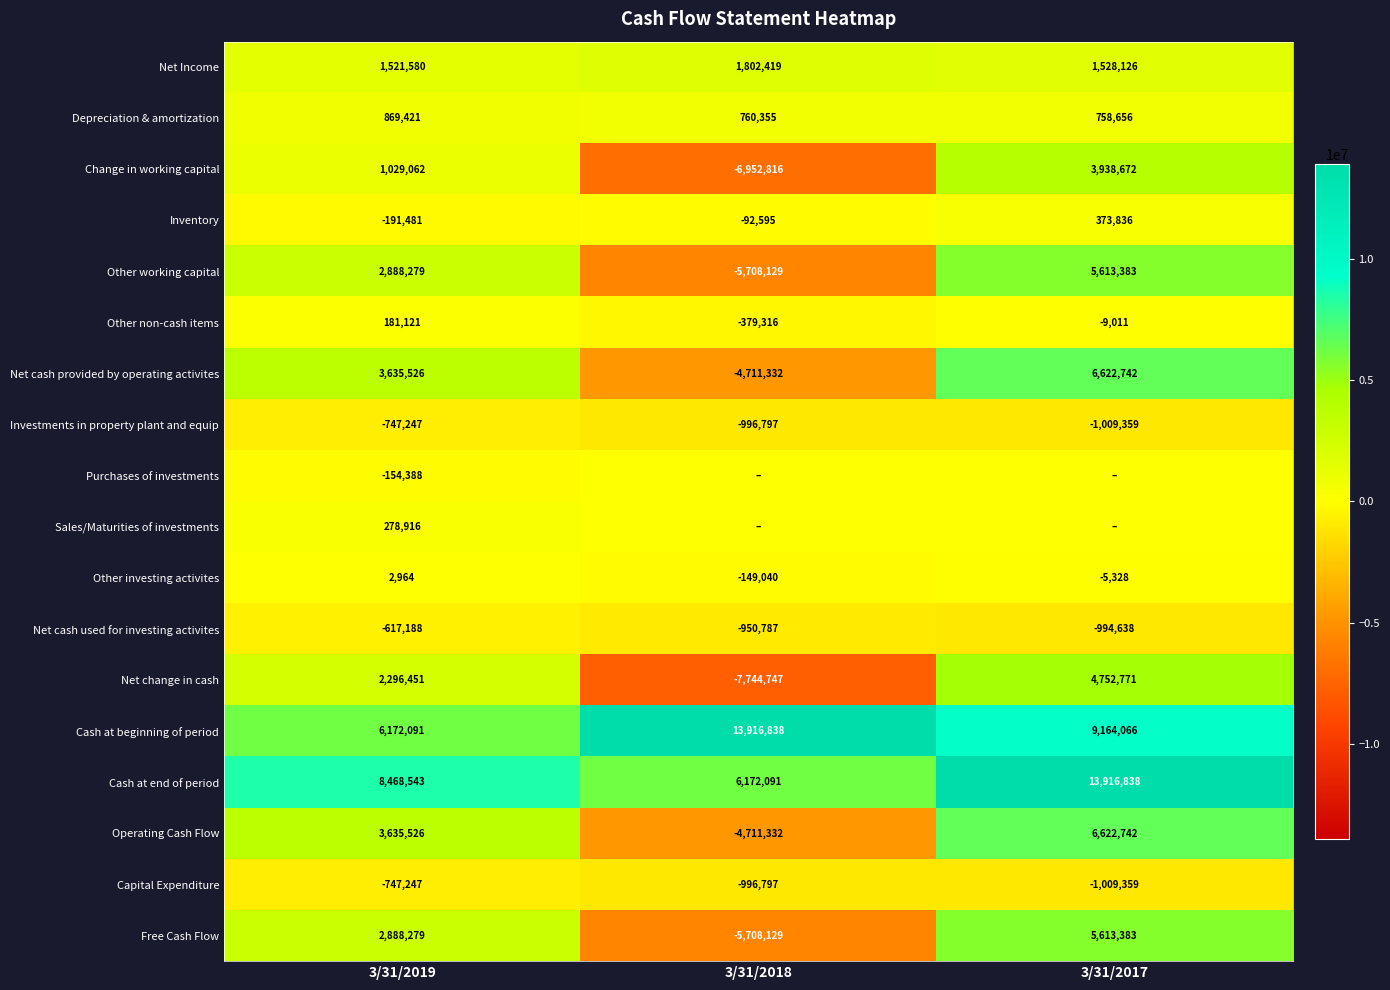

How many series are shown in this chart?

18